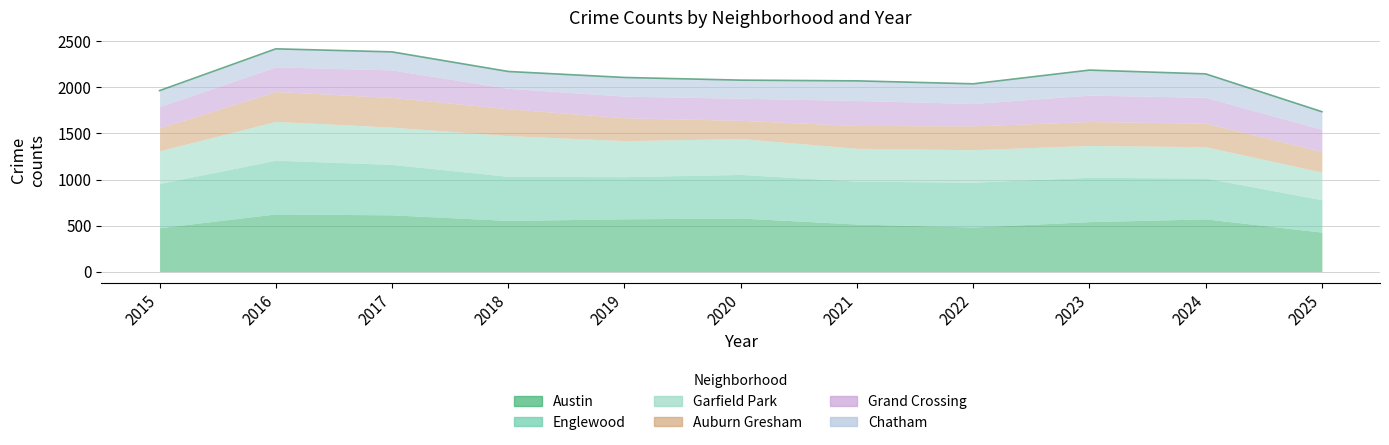

What is the minimum value for Grand Crossing?

222